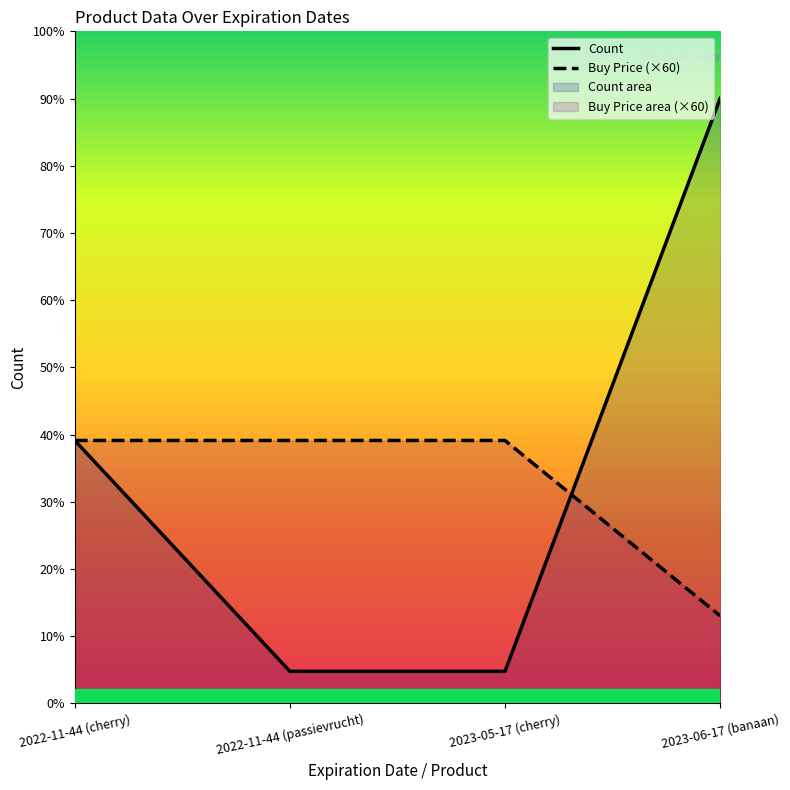

What is the difference between the highest and lowest values at 2023-06-17 (banaan)?

177